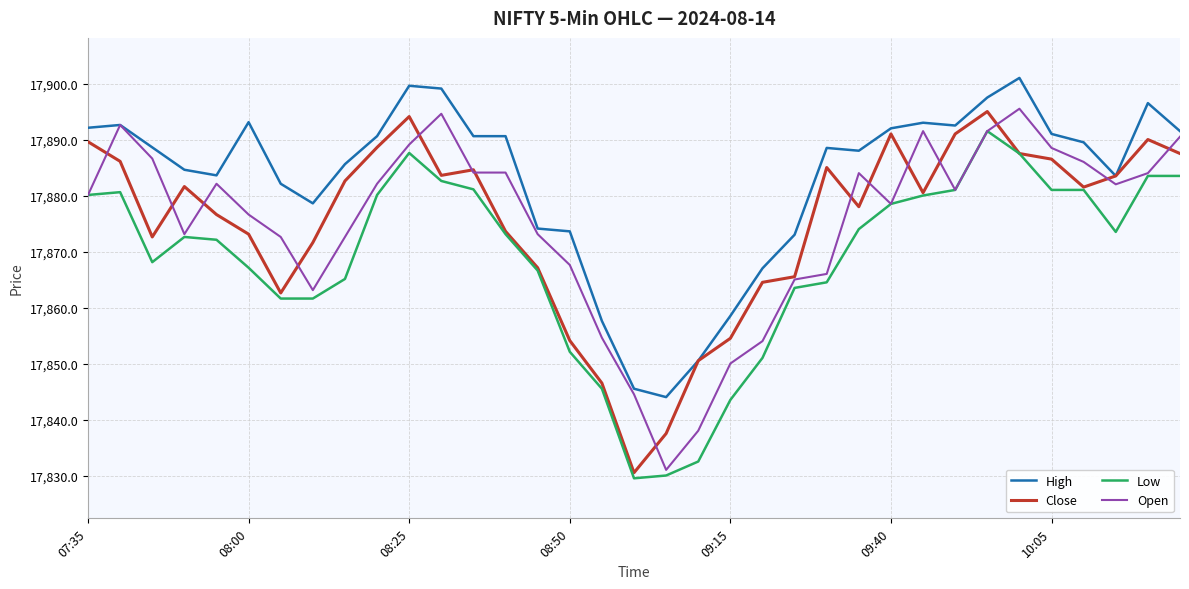

What is the minimum value for High?

17844.1